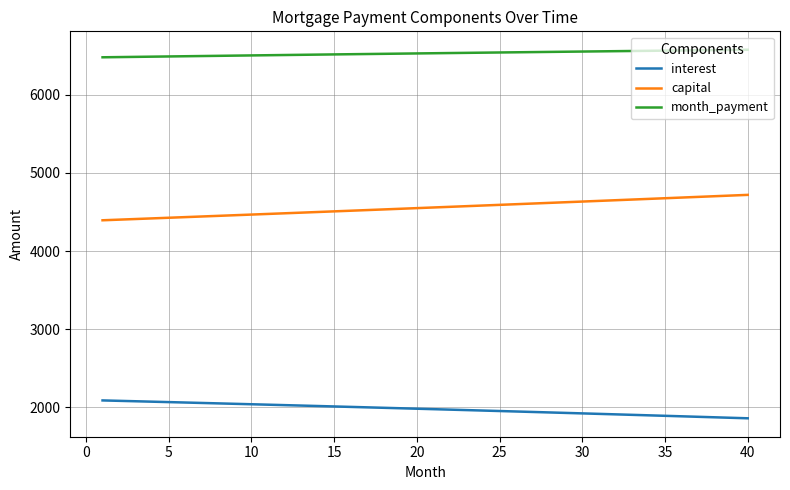

How many values in the interest series exceed 1980?

20